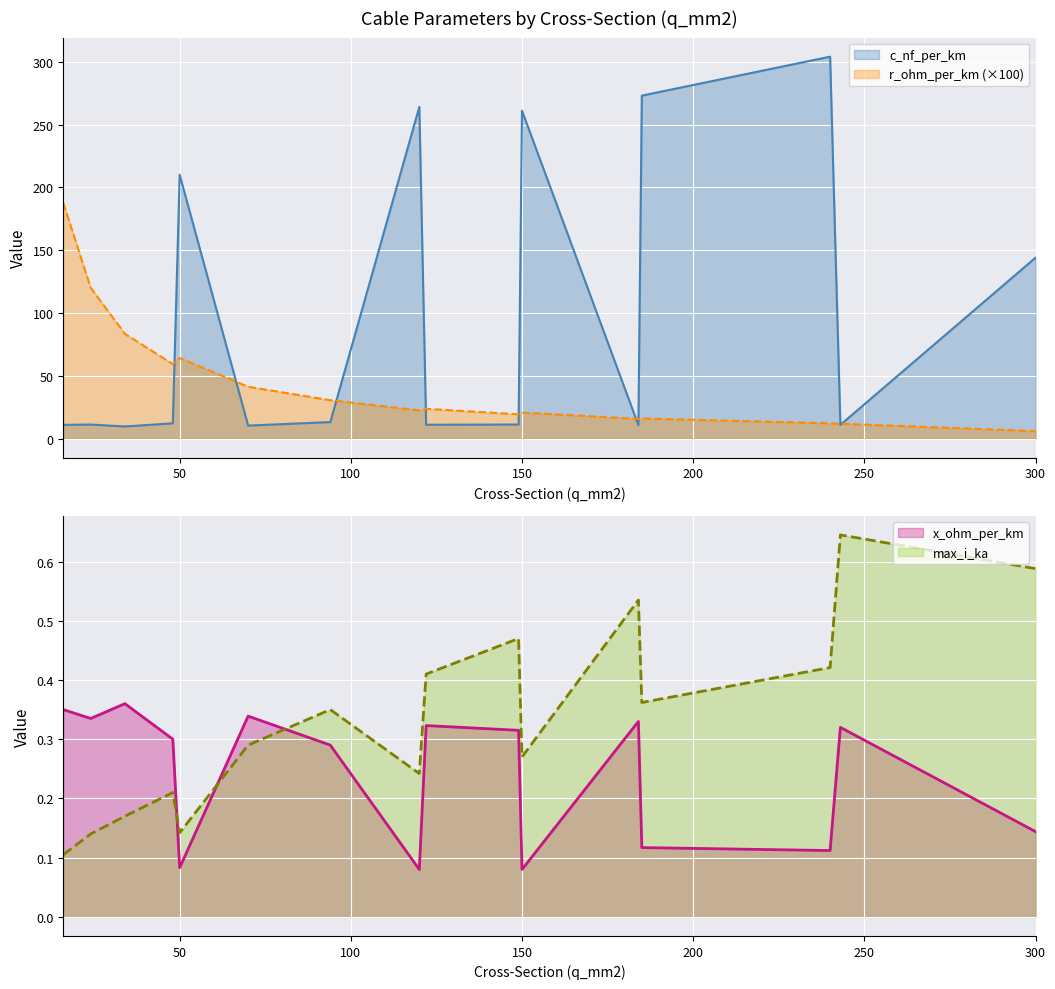

Which series changed the most between 122 and 149?

r_ohm_per_km